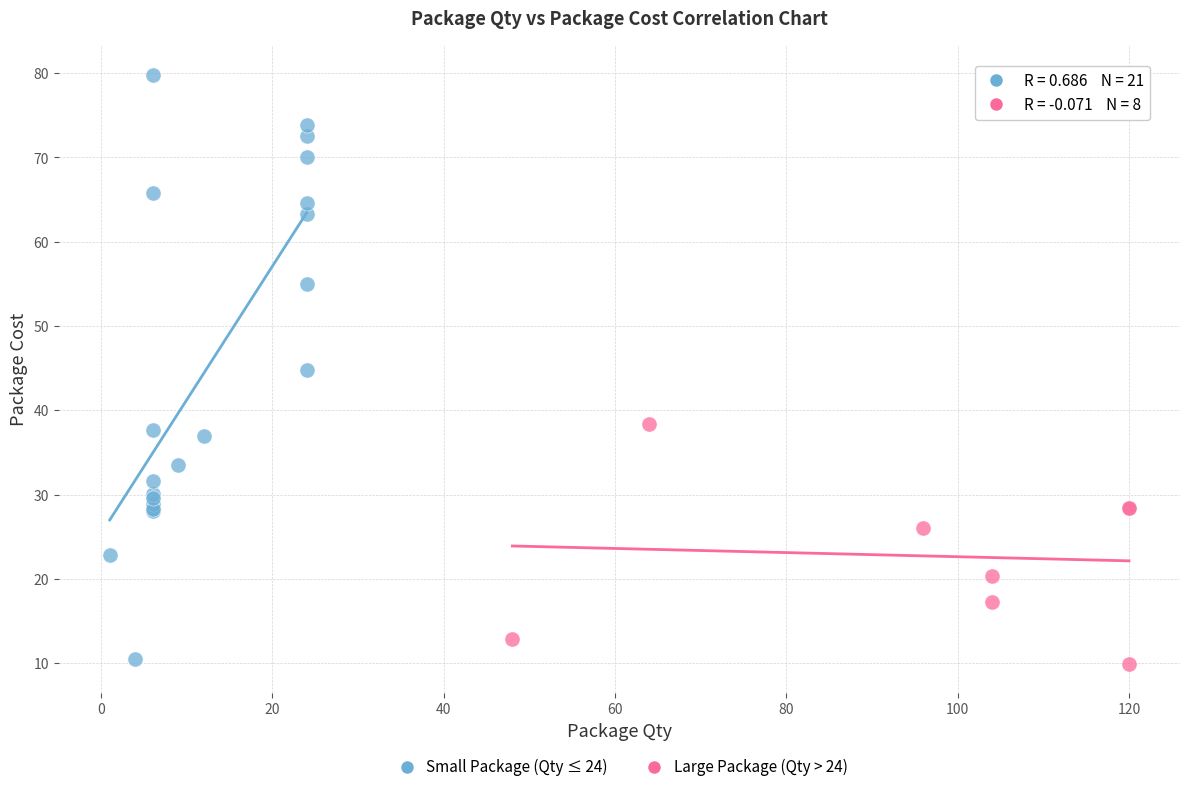

Which series has the widest spread of Y values?

Small Package (Qty ≤ 24)